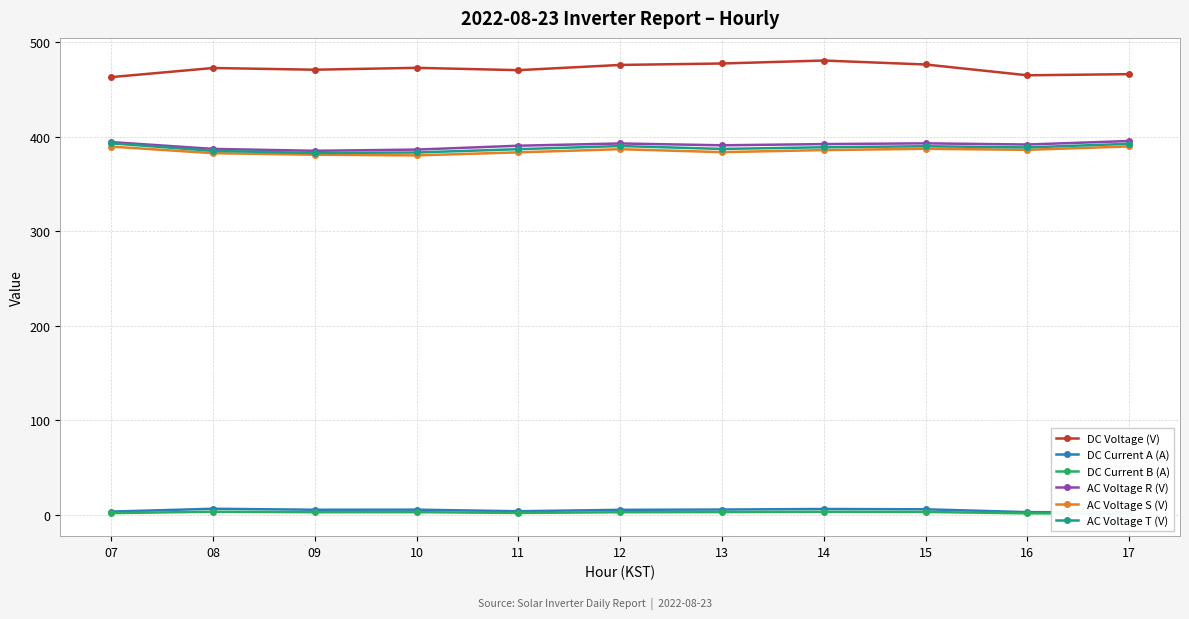

Rank the series at 17 from highest to lowest value.

DC Voltage (V), AC Voltage R (V), AC Voltage T (V), AC Voltage S (V), DC Current A (A), DC Current B (A)